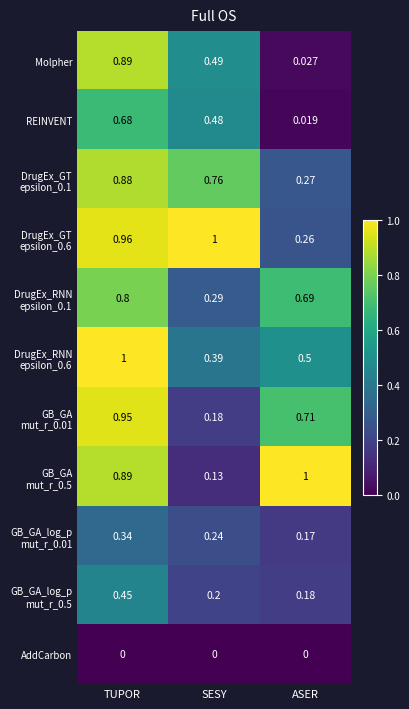

Rank the categories by Molpher value from lowest to highest.

ASER, SESY, TUPOR